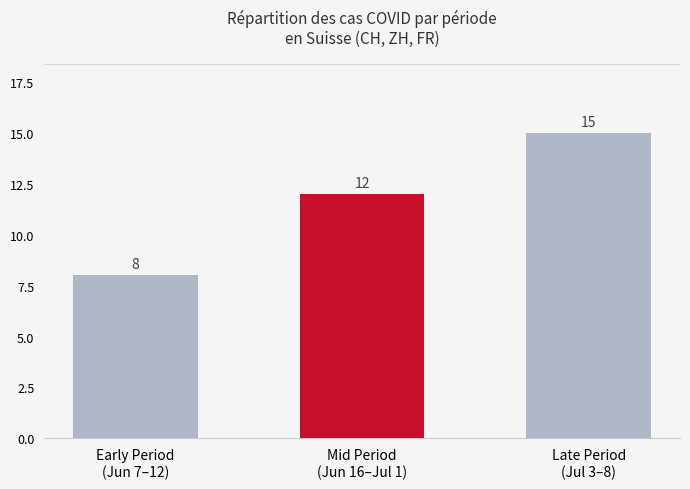

Rank the categories by value from lowest to highest.

Early Period
(Jun 7–12), Mid Period
(Jun 16–Jul 1), Late Period
(Jul 3–8)